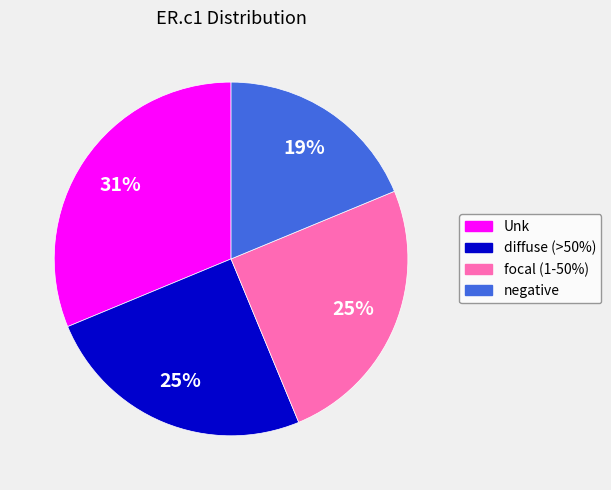

To the nearest percent, what is the average slice percentage?

25%